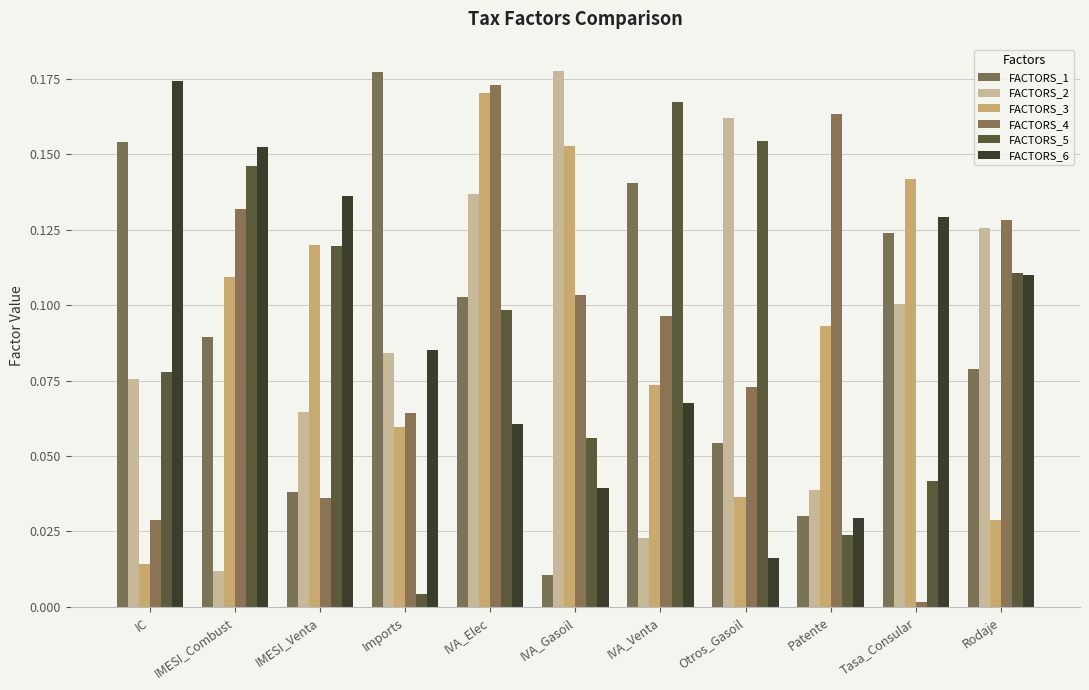

Which has a higher value, IC or IVA_Elec?

IC